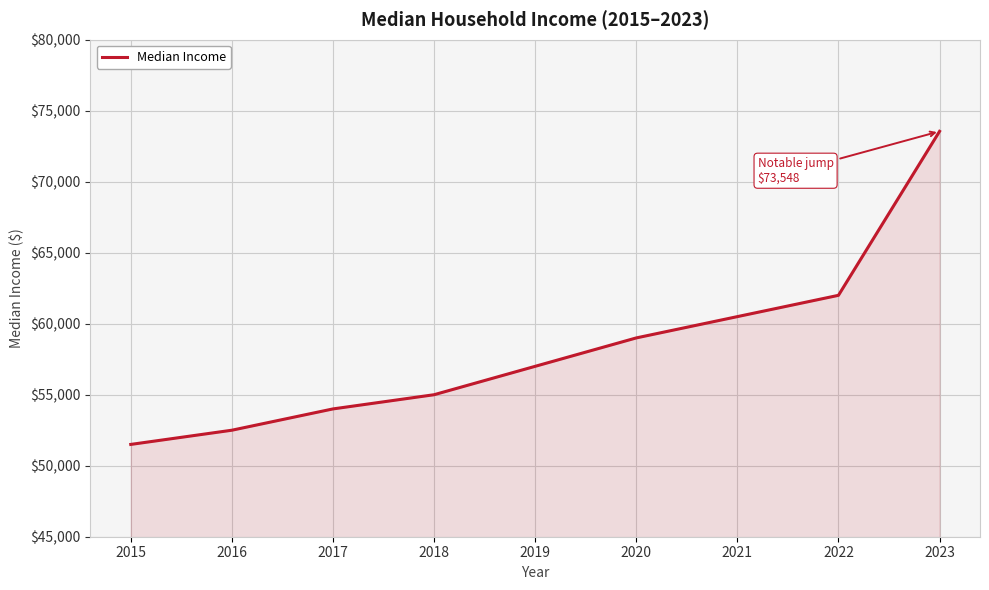

How many values are below 57000?

4